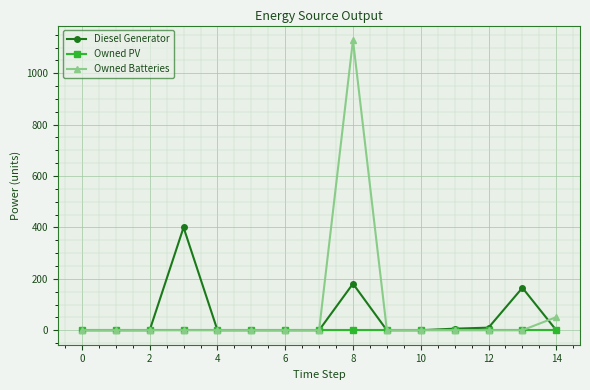

Rank the series by their maximum value, from highest to lowest.

Owned Batteries, Diesel Generator, Owned PV